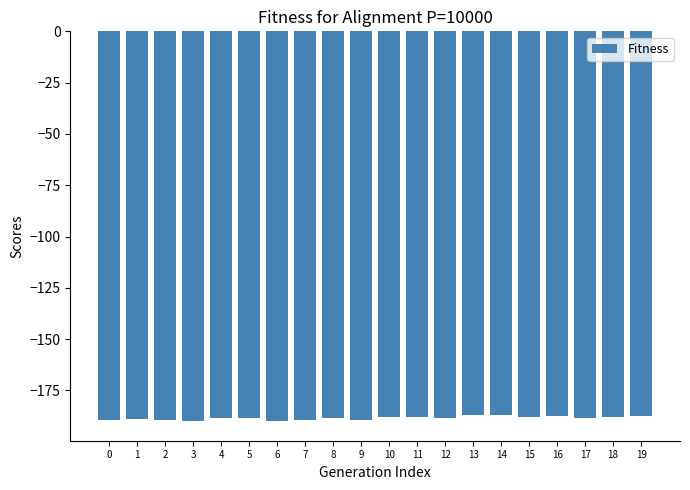

What is the minimum value shown in the chart?

-190.0